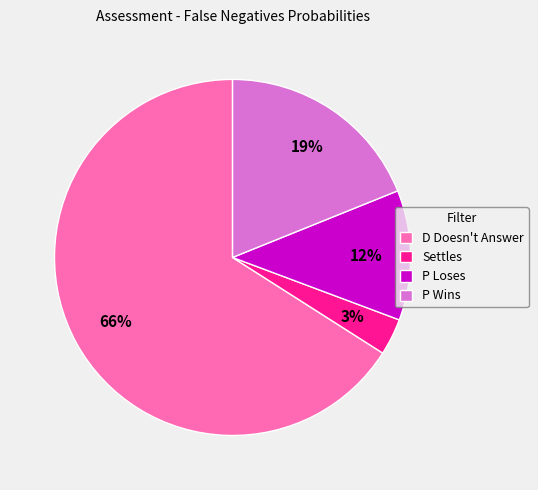

What percentage is the D Doesn't Answer slice, to the nearest percent?

66%